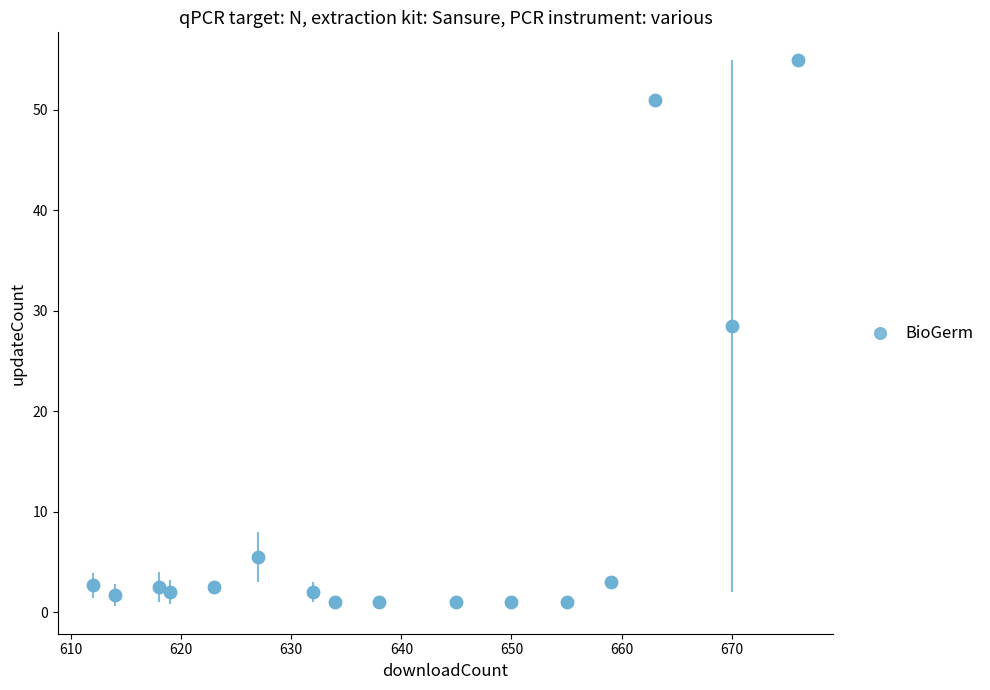

What is the range of X values (max minus min)?

64.0